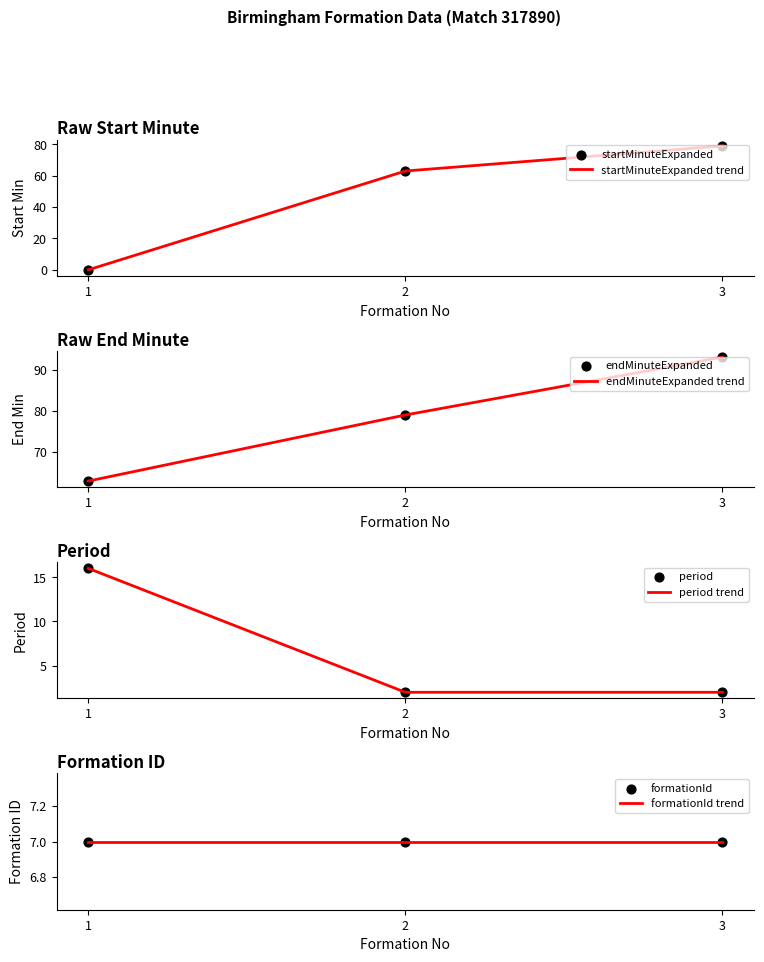

Which series contains the highest Y value?

endMinuteExpanded